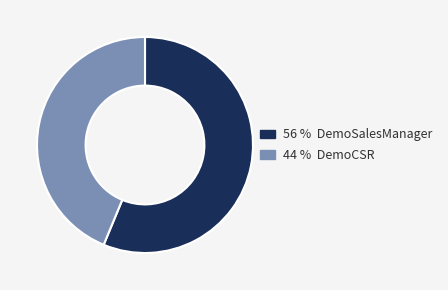

Does any single category account for the majority?

Yes